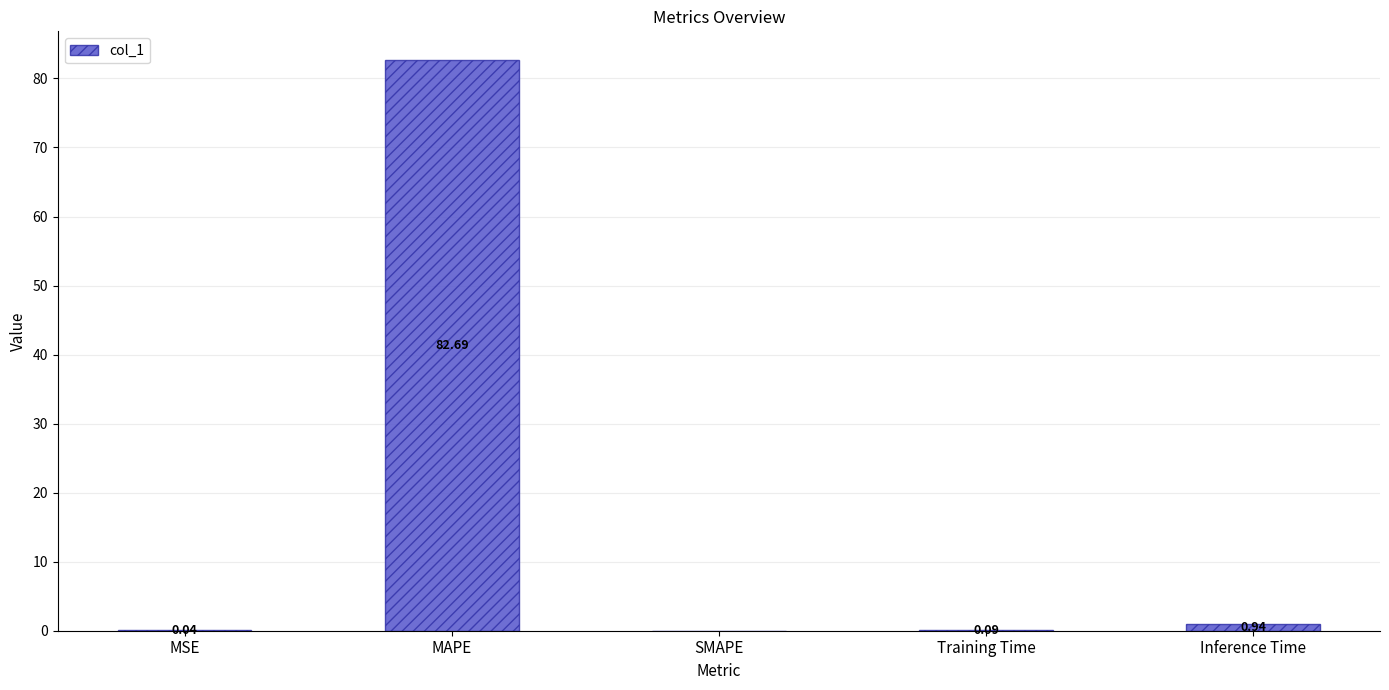

Between Inference Time and Training Time, which is larger?

Inference Time